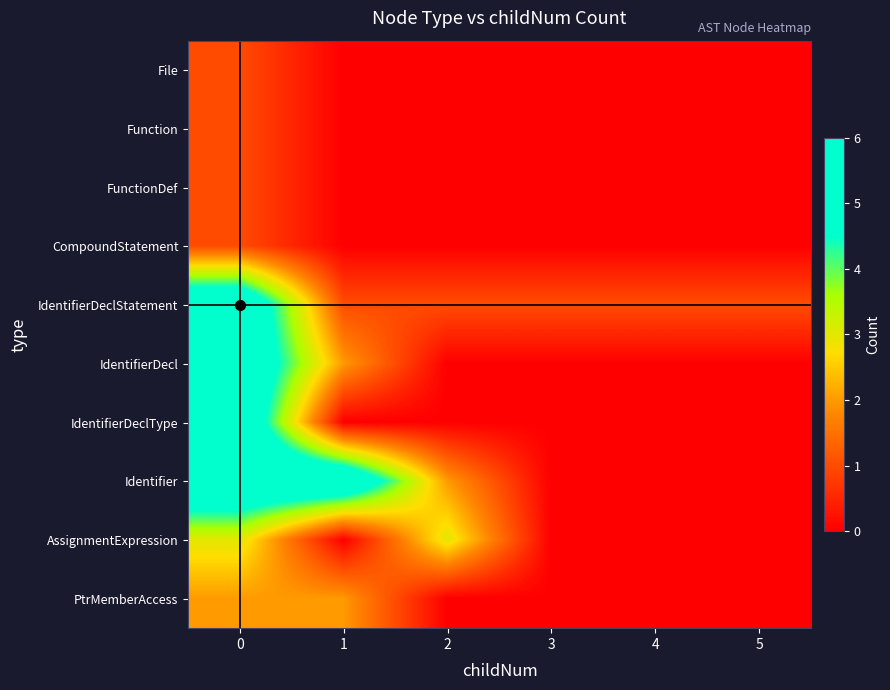

Rank the series by their maximum value, from highest to lowest.

IdentifierDeclStatement, IdentifierDecl, IdentifierDeclType, Identifier, AssignmentExpression, PtrMemberAccess, File, Function, FunctionDef, CompoundStatement